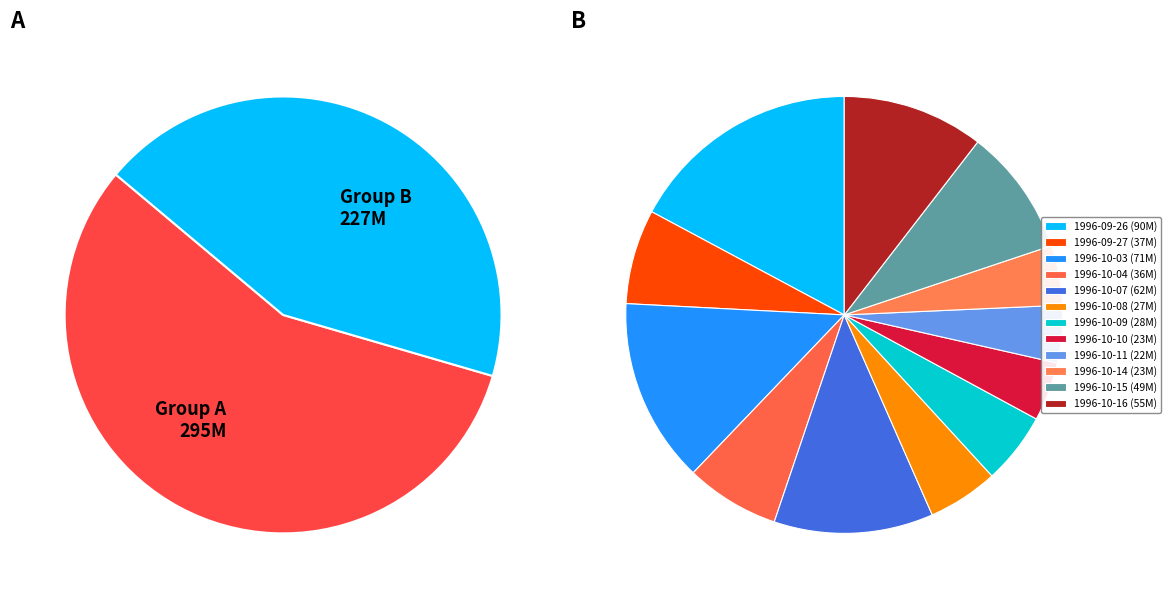

To the nearest percent, what percentage of the pie is 1996-10-14?

4%